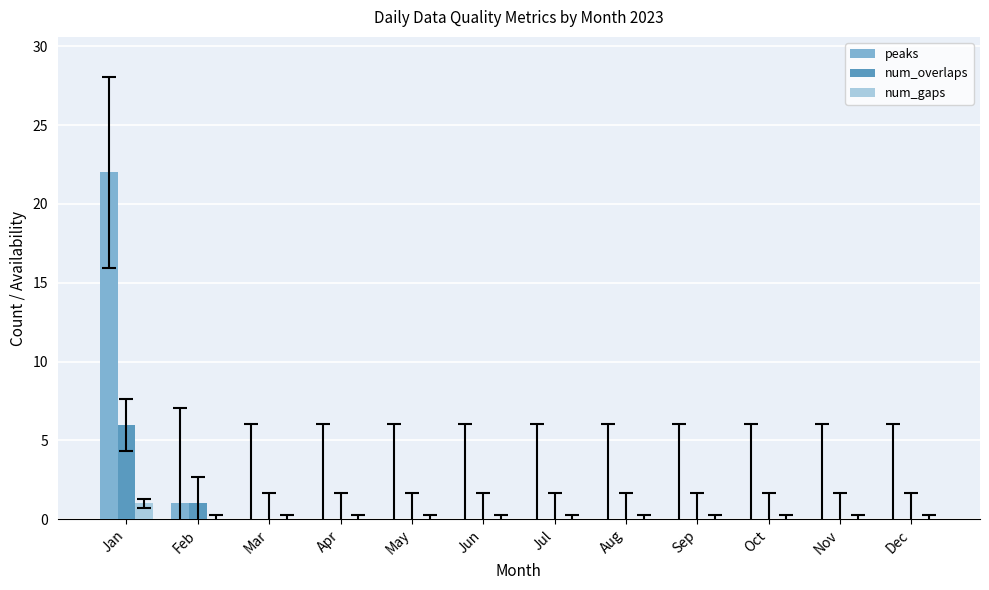

Is it true that peaks equals 0 at Oct?

True